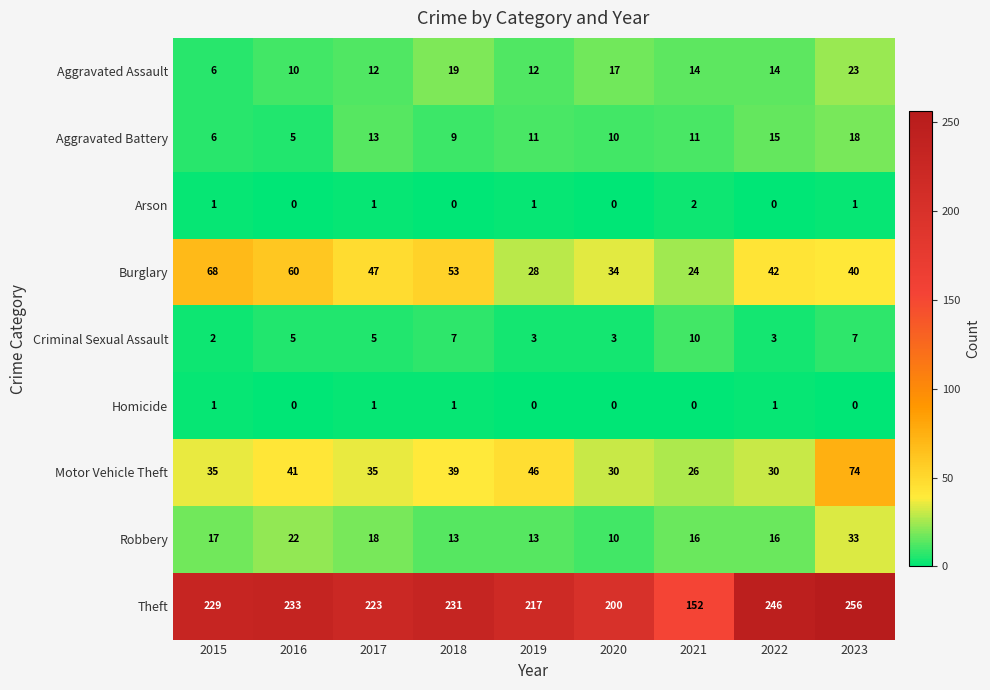

List the series in order of their peak value, highest first.

Theft, Motor Vehicle Theft, Burglary, Robbery, Aggravated Assault, Aggravated Battery, Criminal Sexual Assault, Arson, Homicide